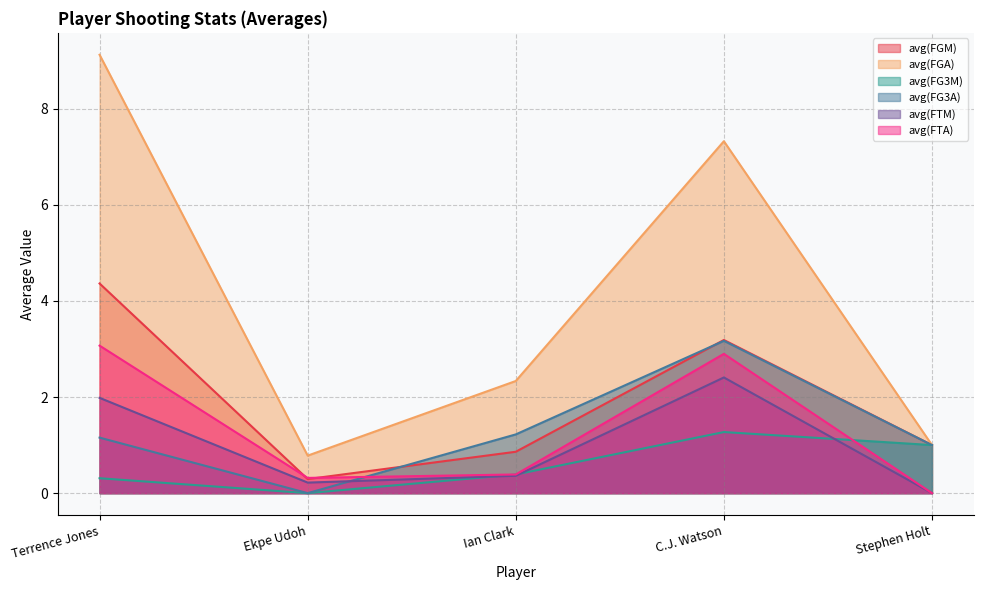

At Terrence Jones, list the series in order from smallest to largest.

avg(FG3M), avg(FG3A), avg(FTM), avg(FTA), avg(FGM), avg(FGA)